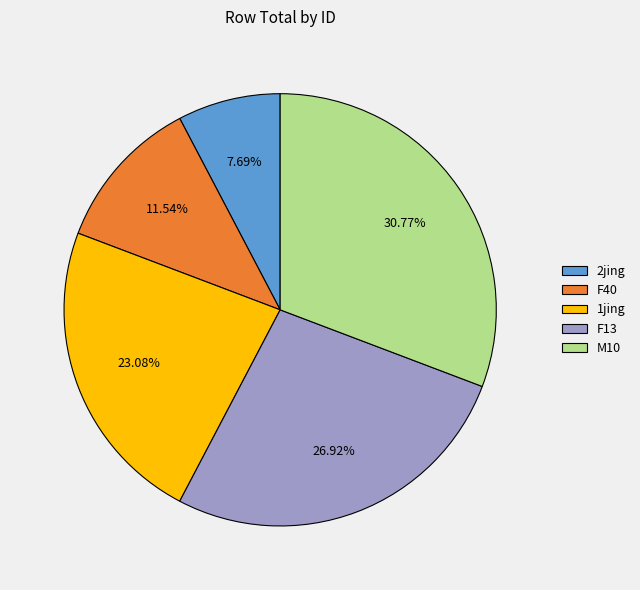

How many segments does this pie chart have?

5